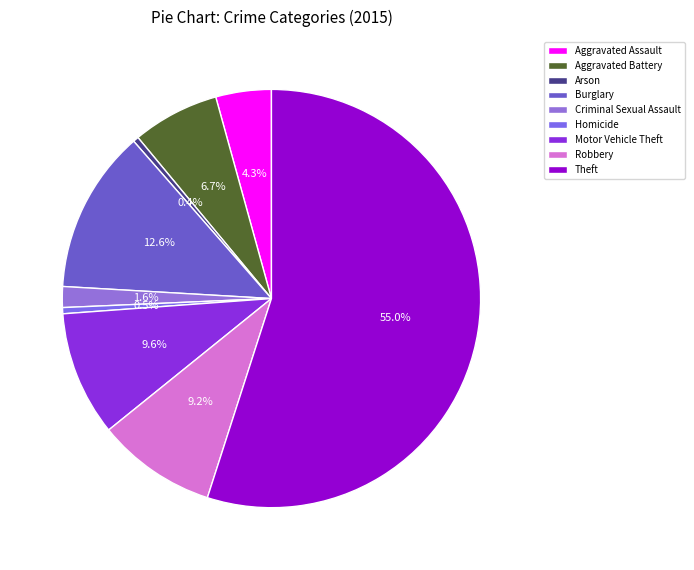

To the nearest percent, what is the difference between the Motor Vehicle Theft and Criminal Sexual Assault slice percentages?

8%